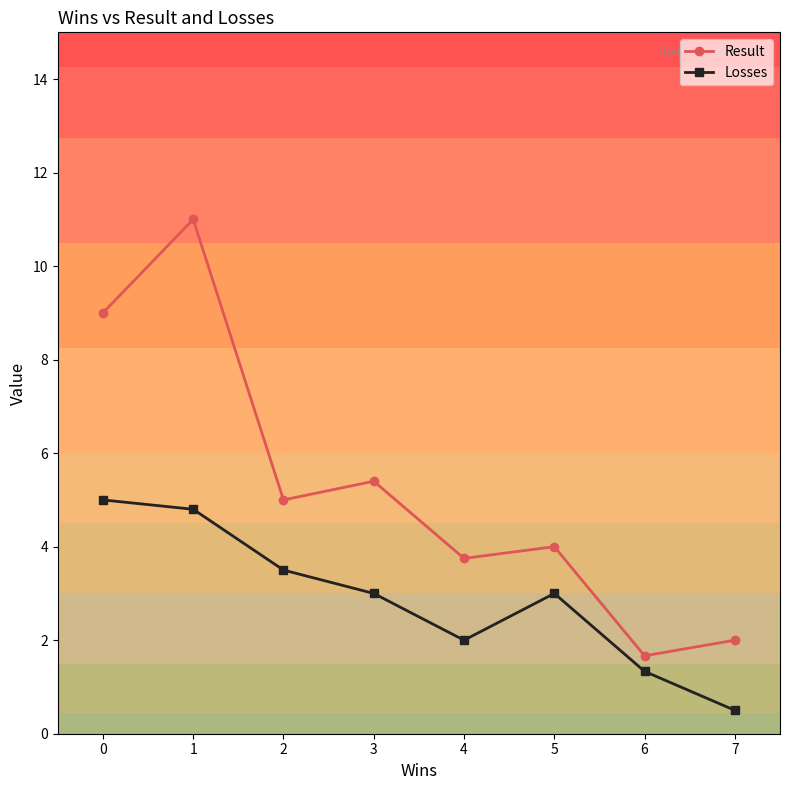

What is the value of the Losses point at the 2nd from the left?

4.8